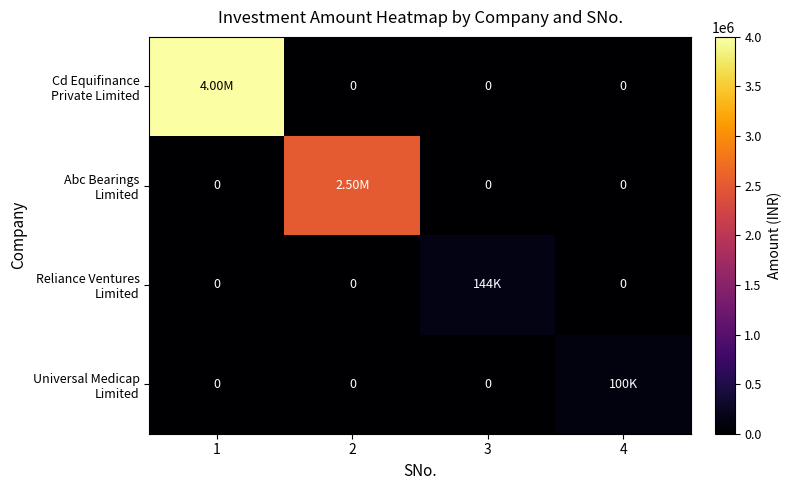

At which category is the sum across all series the highest?

1